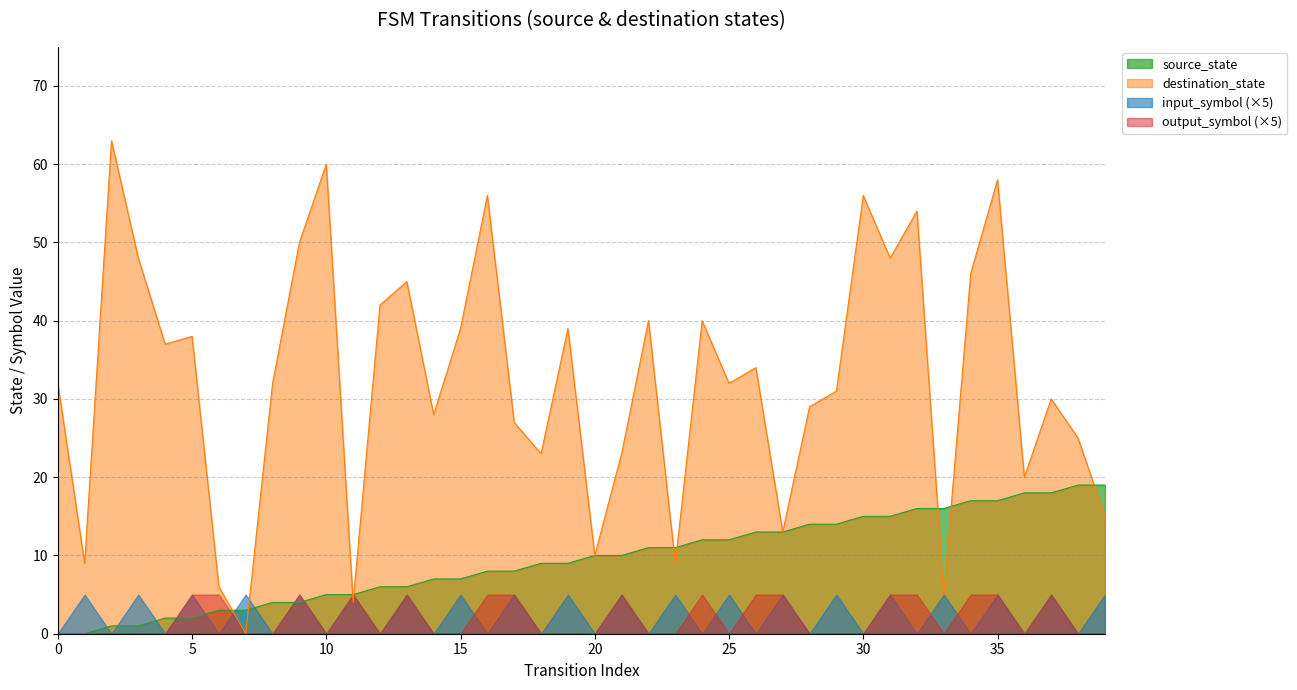

True or false: source_state has a value of 10 at 38.

False